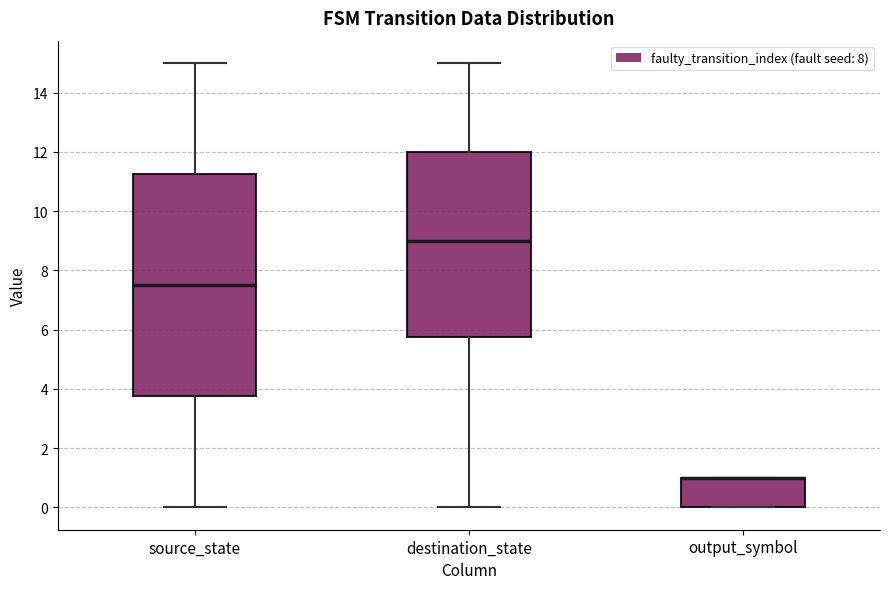

Where is the lower edge of the box for output_symbol on the y-axis? The values are not printed on the chart, so give them approximately, as read against the axis.

0.0